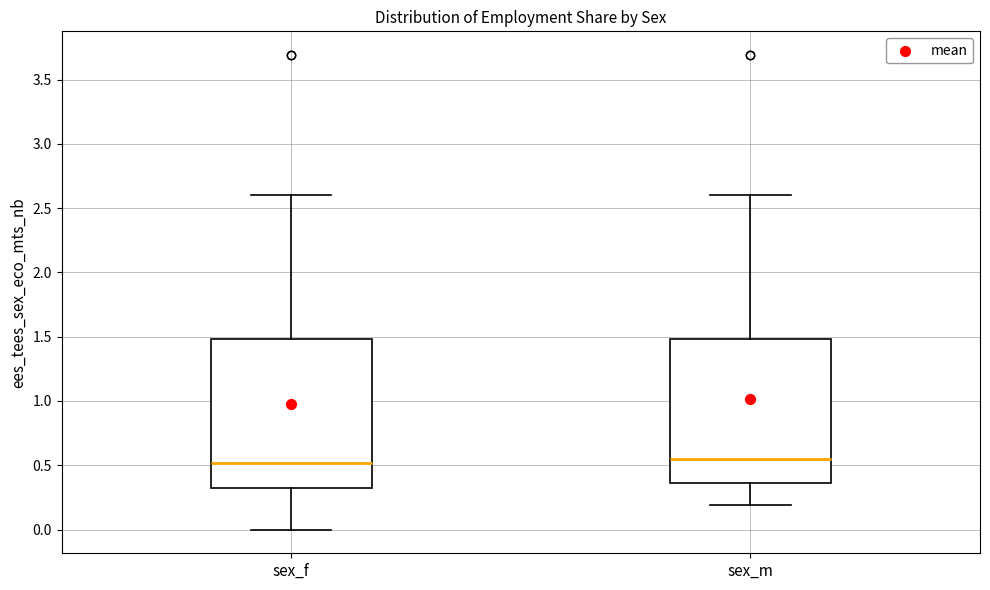

Reading left to right, read every box against the y-axis: the position of its median line, the range the box covers, and the ends of its whiskers. The values are not printed on the chart, so give them approximately, as read against the axis.

sex_f: median 0.50, box 0.30 to 1.50, whiskers 0.00 to 2.60
sex_m: median 0.55, box 0.35 to 1.50, whiskers 0.20 to 2.60